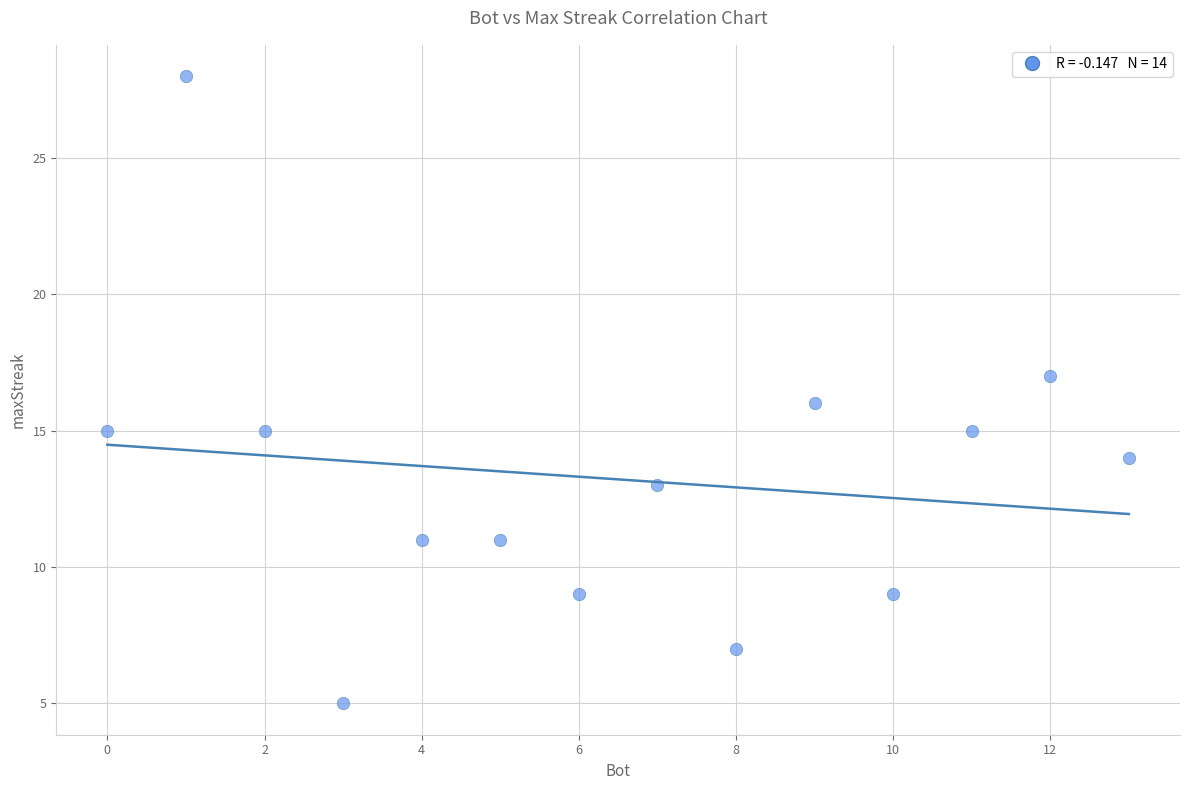

What is the range of Y values (max minus min)?

23